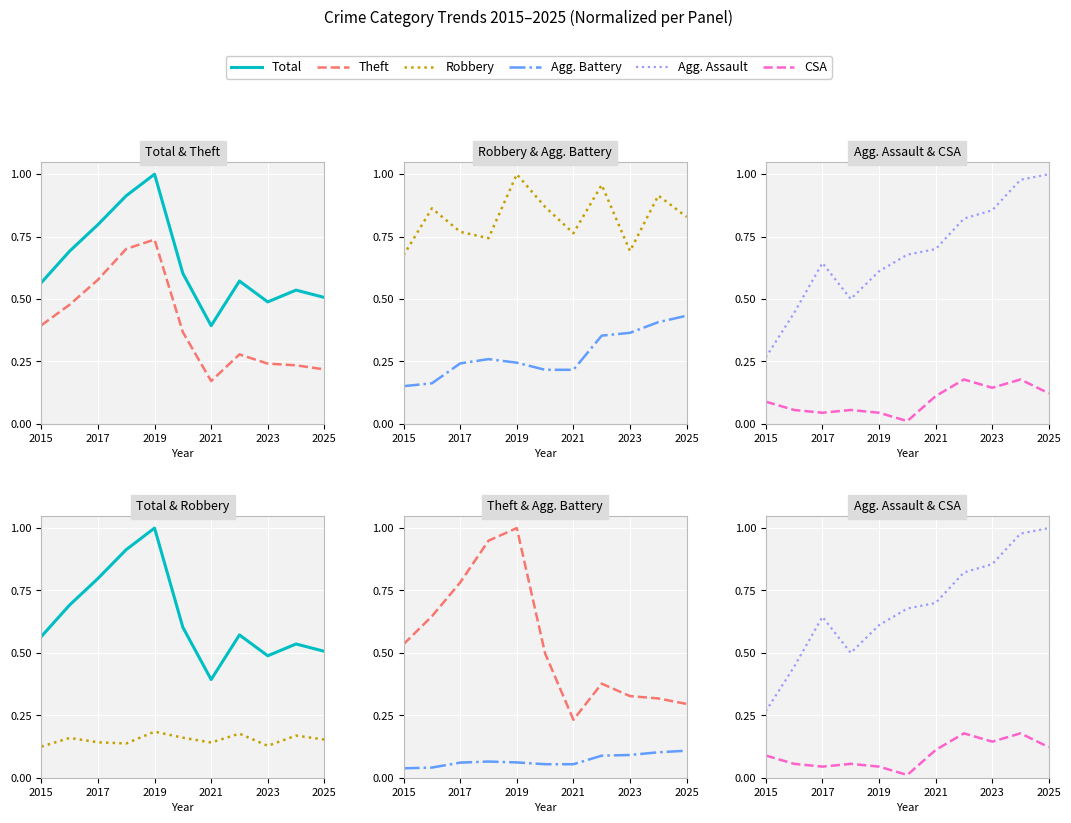

Is the value of Agg. Battery at 2021 greater than the value of Robbery at 7?

No